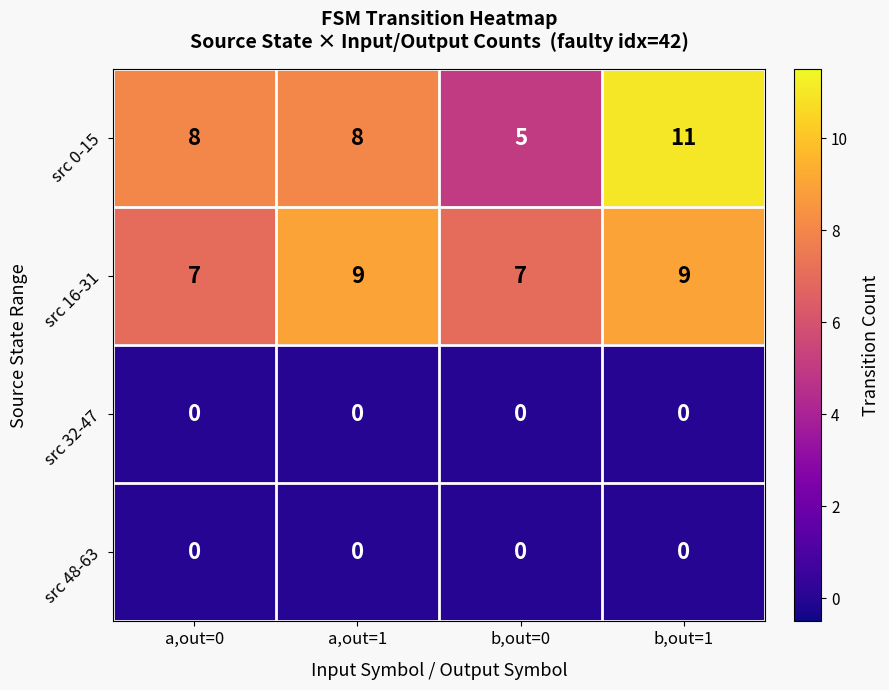

What is the maximum value shown in the chart?

11